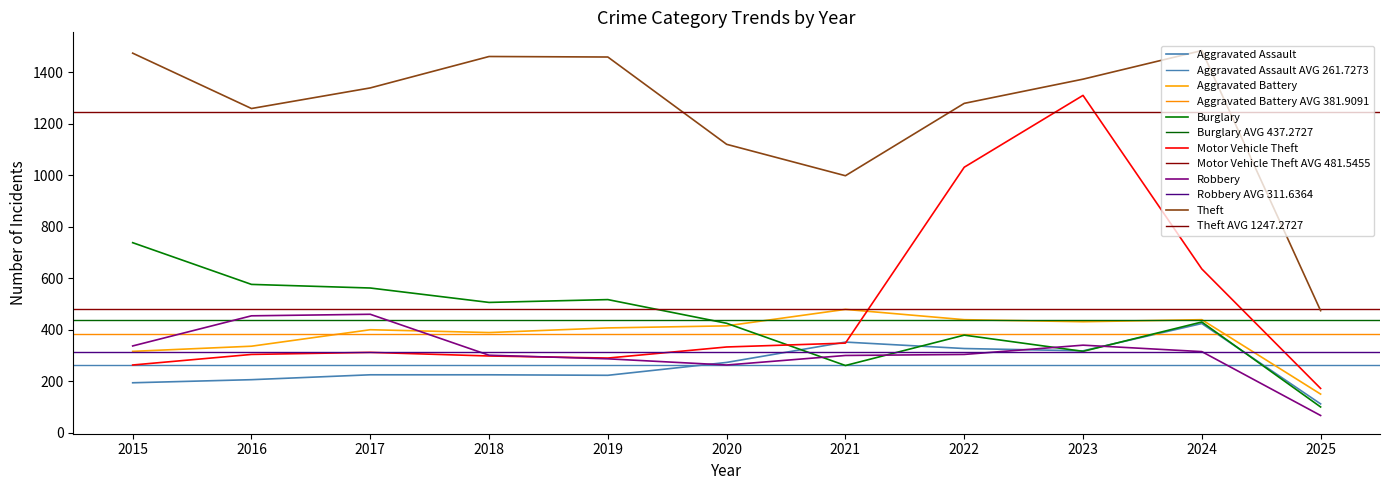

True or false: Robbery has a value of 301 at 2018.

True